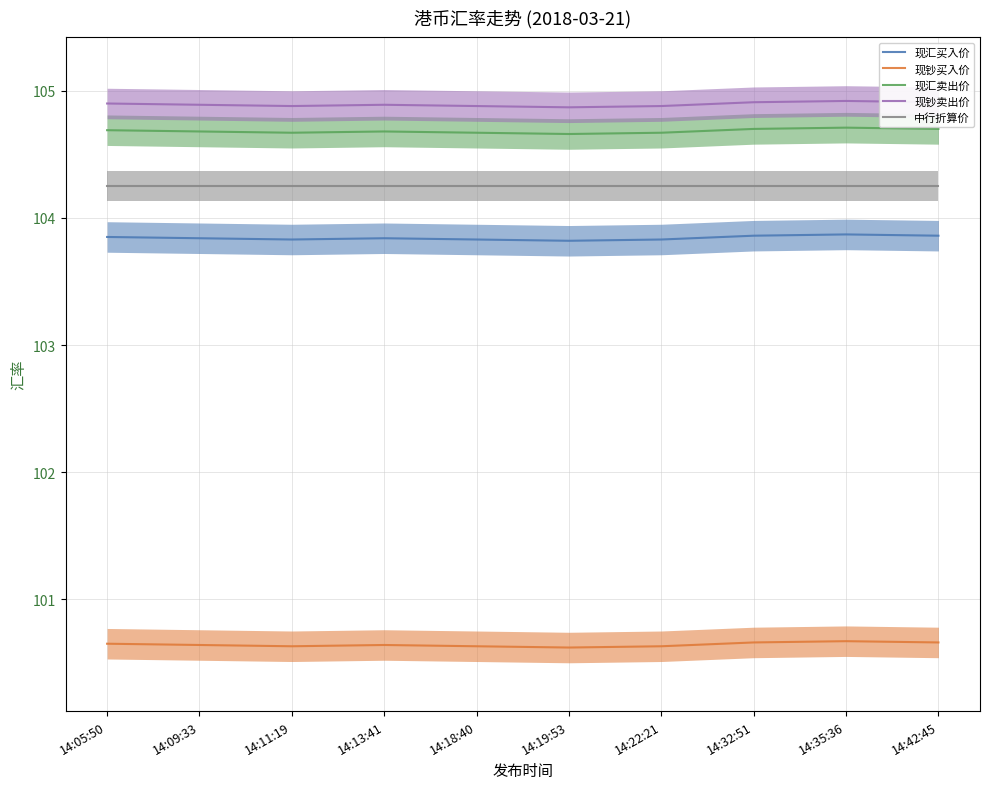

What position from the left is 14:09:33?

2